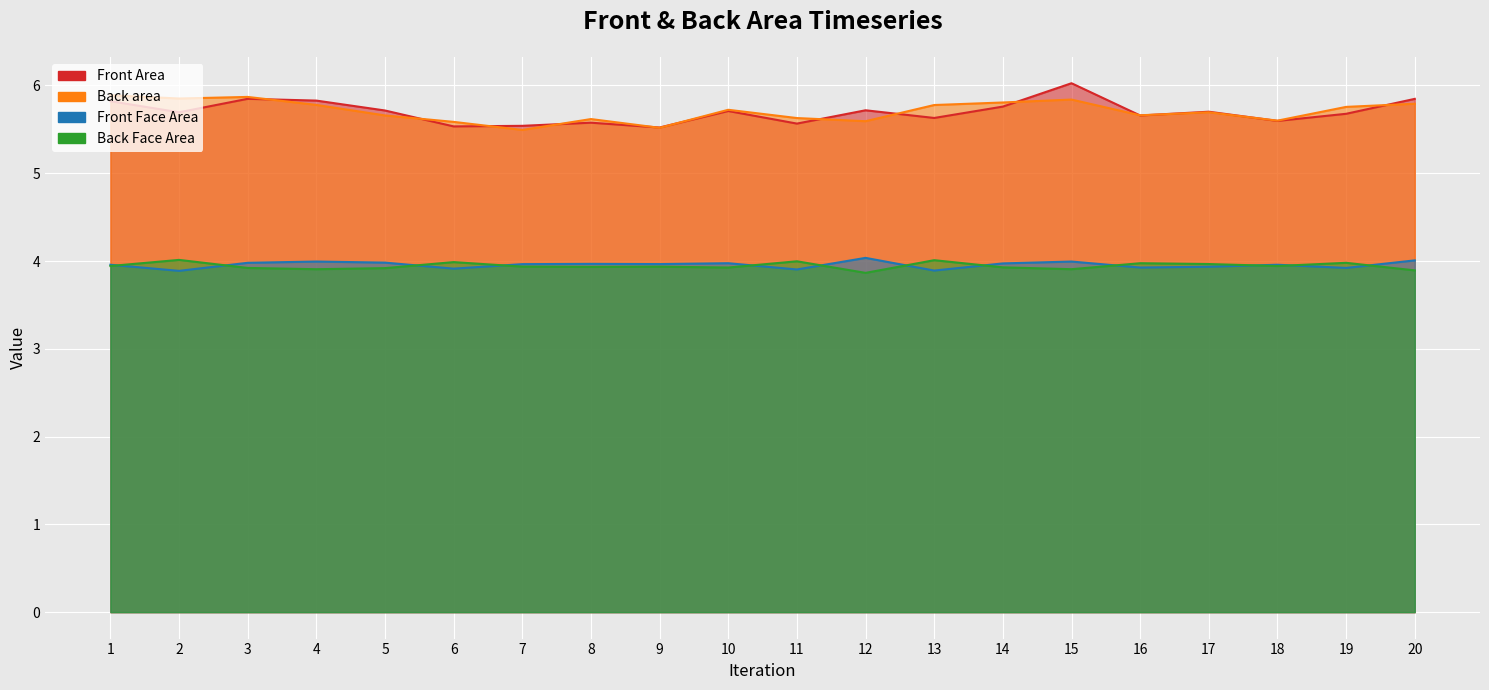

Which label corresponds to the smallest value in the chart?

12